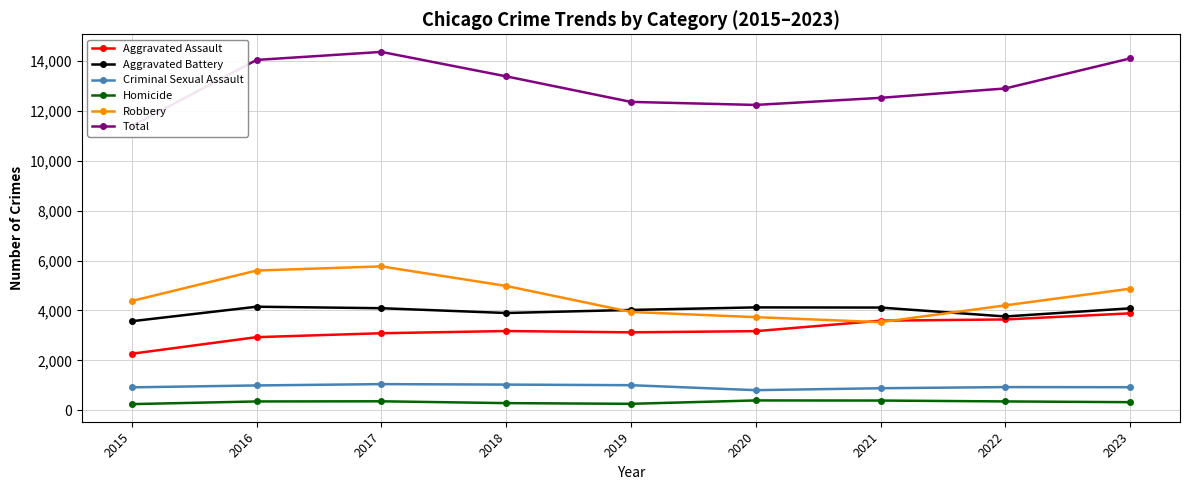

What is the minimum value for Aggravated Battery?

3569